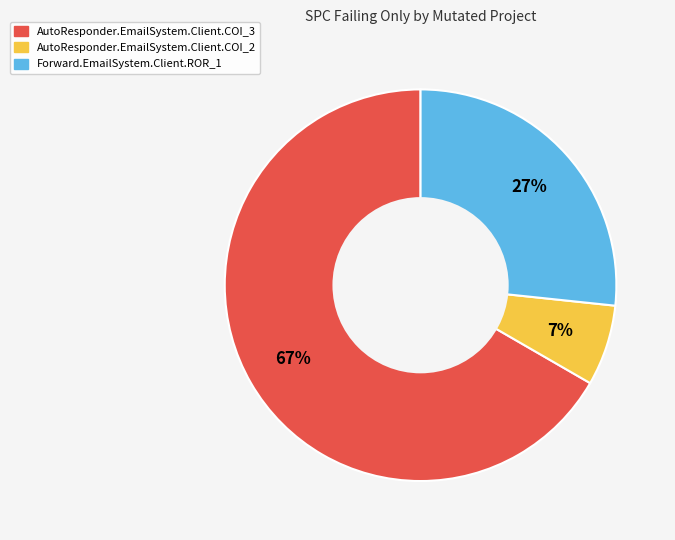

How many slices are in this pie chart?

3